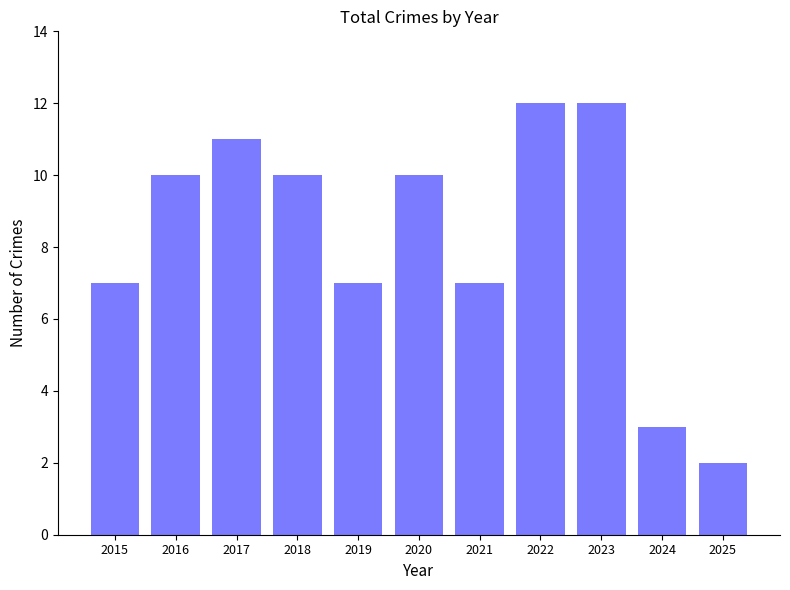

Are the bars horizontal?

No